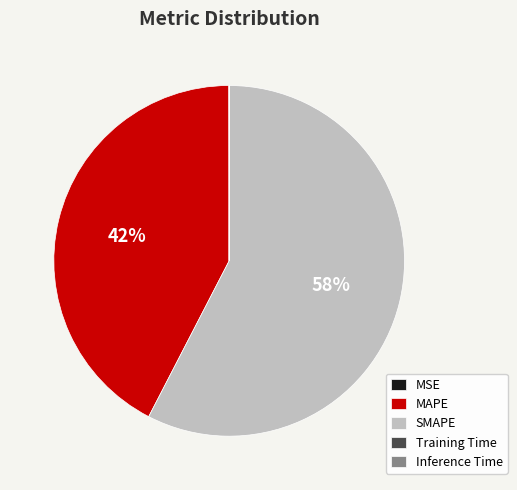

Is there a majority slice in this chart?

Yes